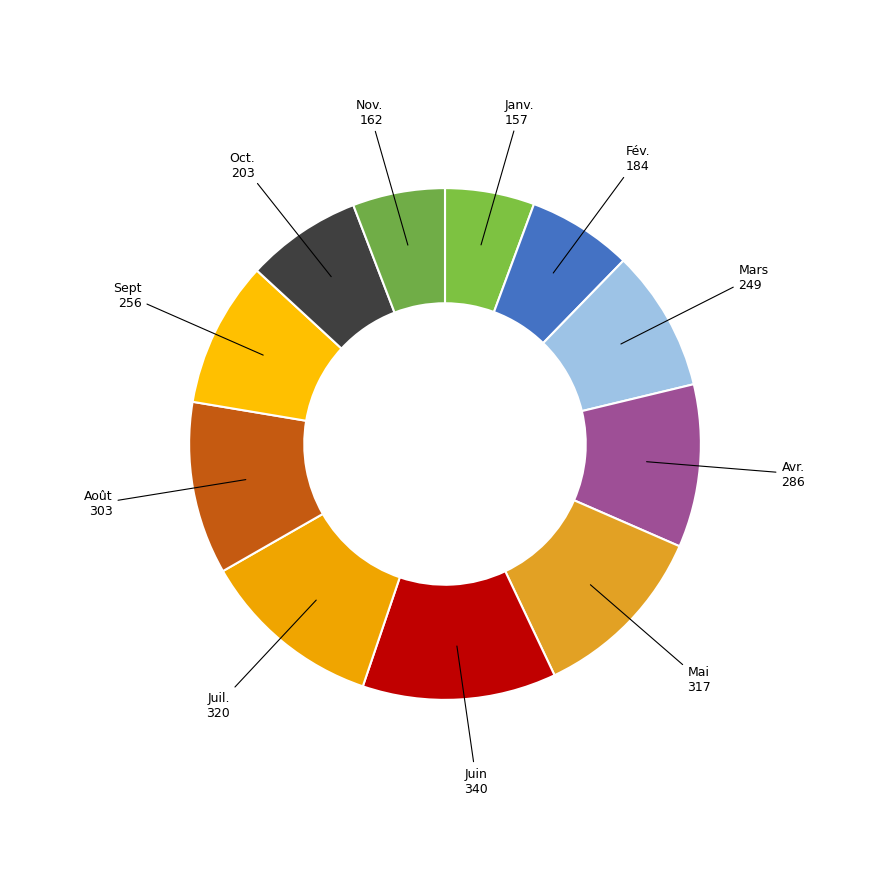

Is there any slice that represents more than half of the pie?

No